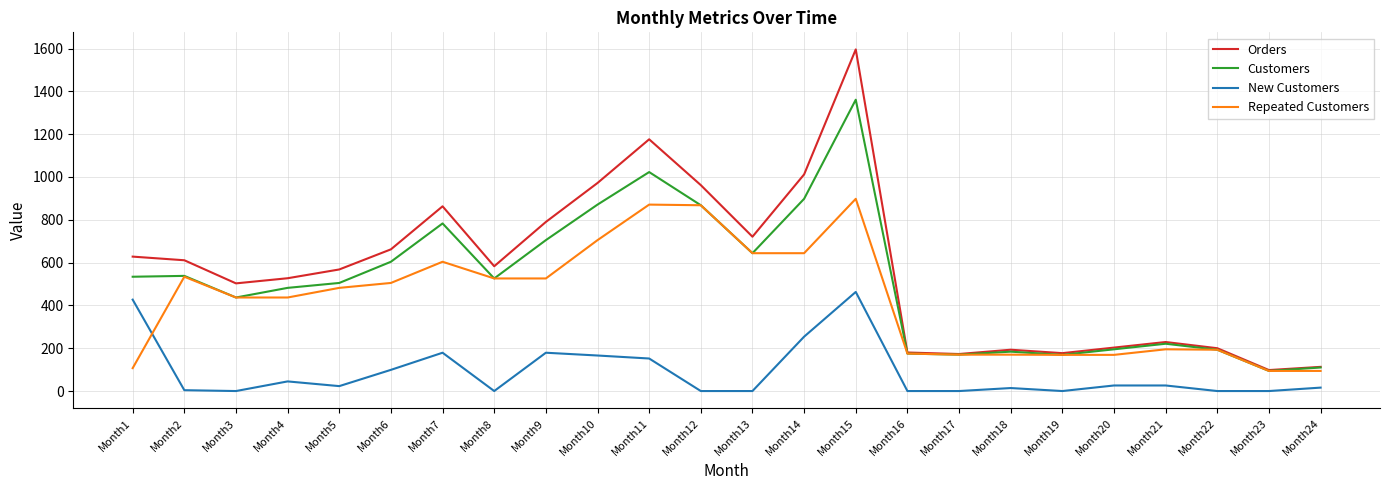

Between which two adjacent categories do Repeated Customers and New Customers first intersect?

Month1 and Month2